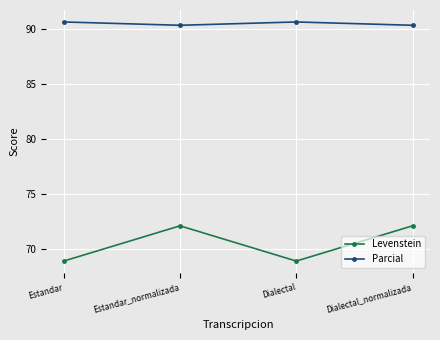

Between Dialectal and Dialectal_normalizada, which series saw the biggest shift?

Levenstein